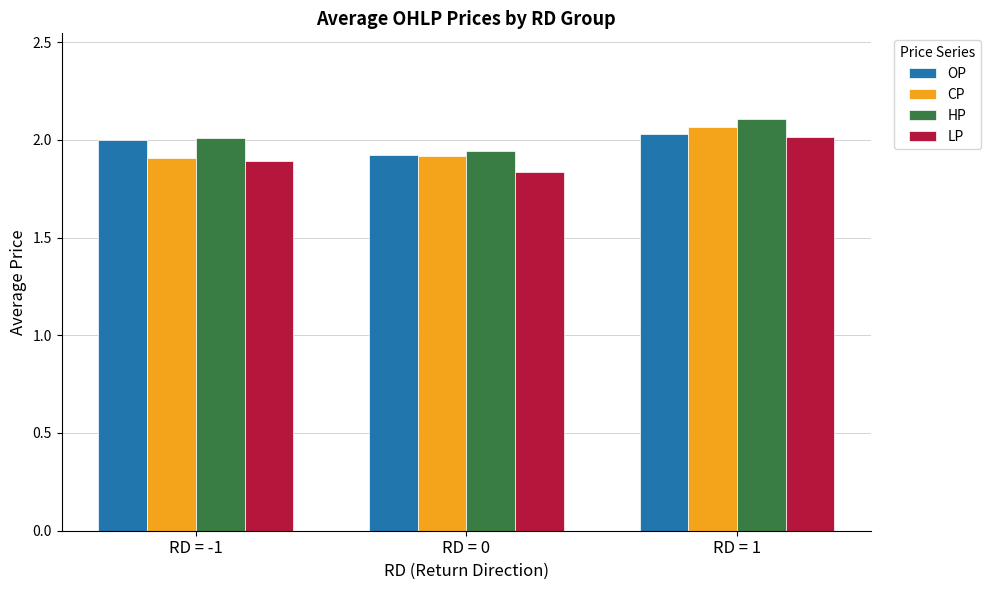

List the series in order of their overall mean, highest first.

HP, OP, CP, LP